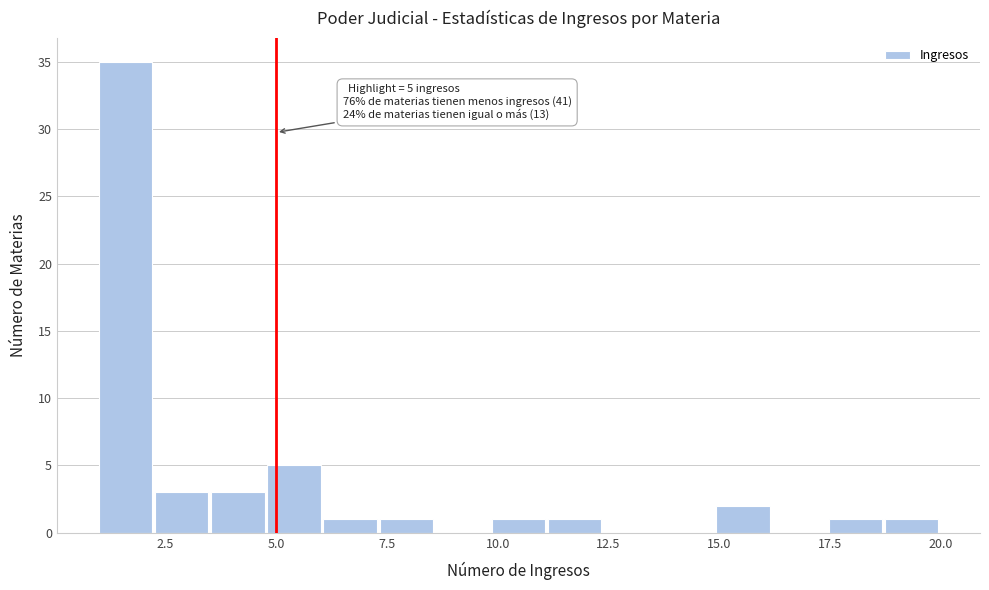

Read against the x-axis, roughly where is the centre of the tallest bar?

1.5